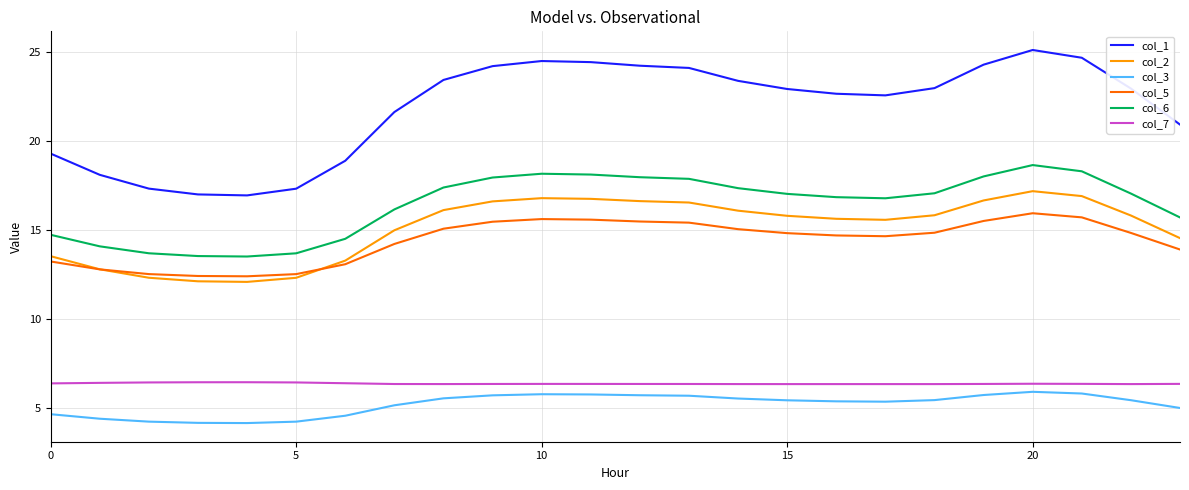

What is the difference between the maximum and minimum values in the col_6 series?

5.1